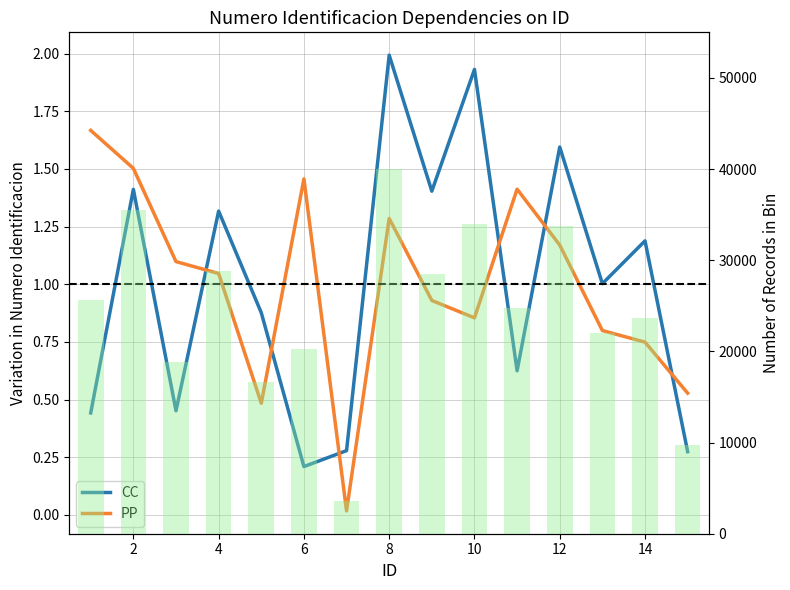

Read the CC value at 8.

0.9